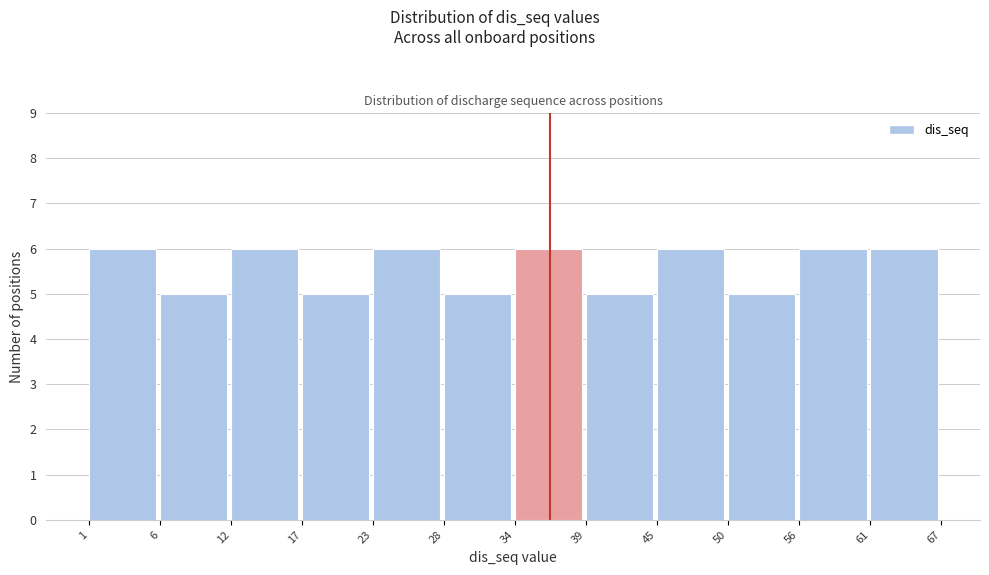

What is the height of the bar covering 61 to 67 on the x-axis? The values are not printed on the chart, so give them approximately, as read against the axis.

6